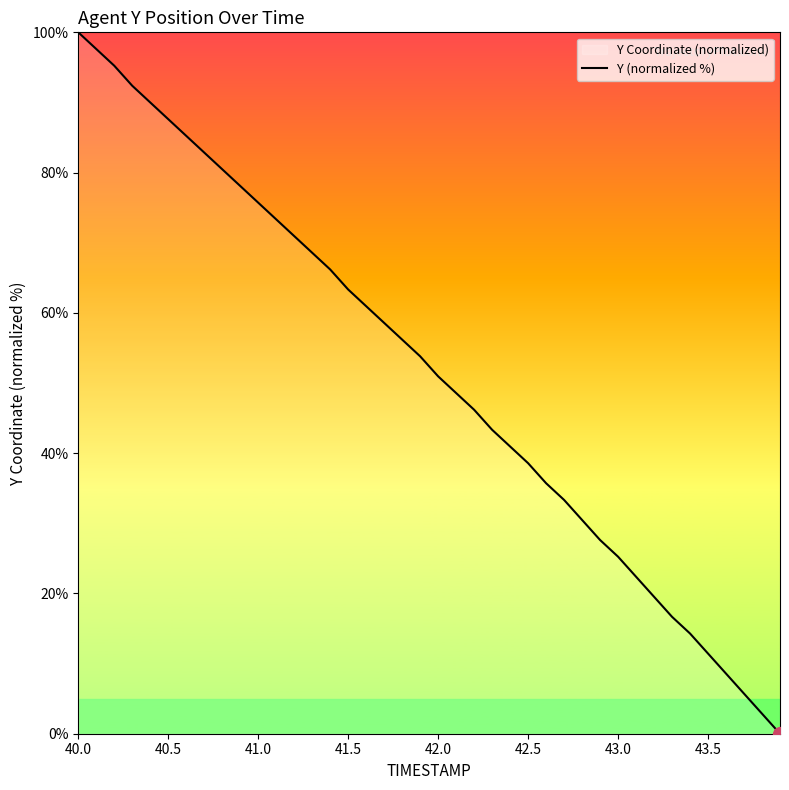

What is the difference between the second highest and second lowest values?

94.8